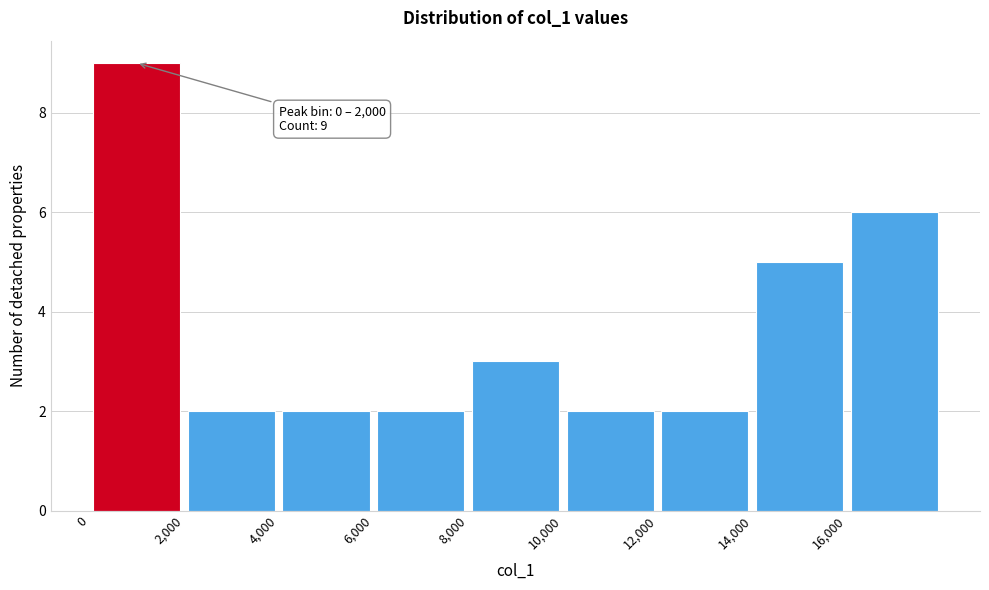

Over which range of the x-axis is the bar tallest?

0 to 2000